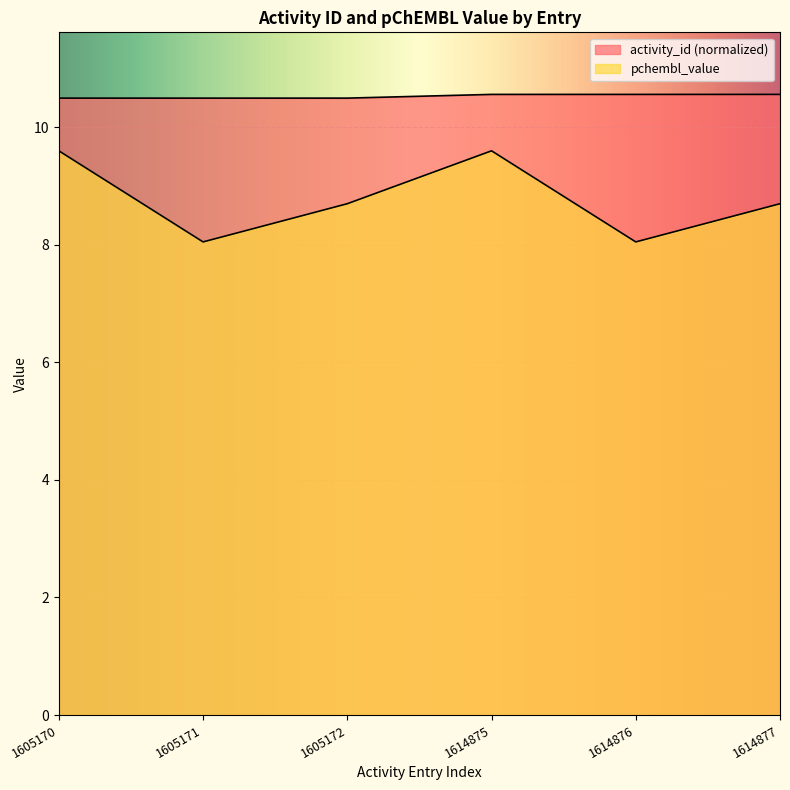

What is the value of the pchembl_value point at the 6th from the left?

8.7